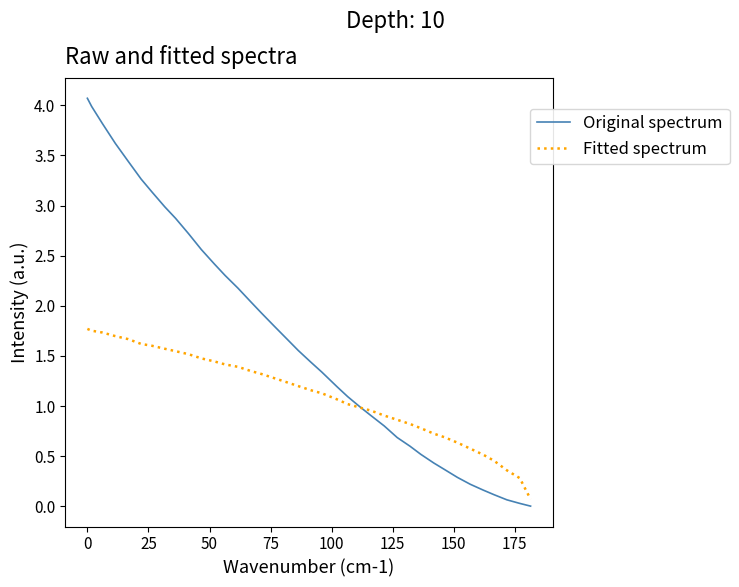

Which series has the largest range (max minus min)?

Original spectrum